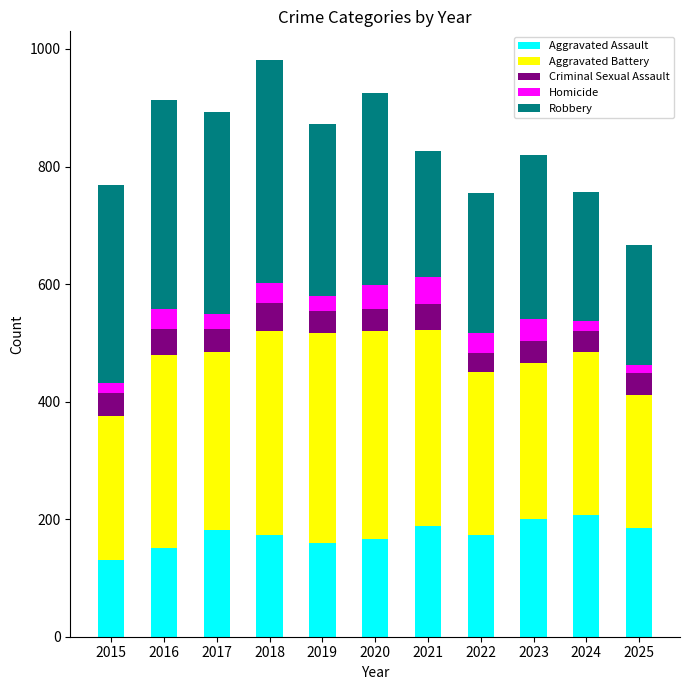

What is the total value across all series at 2016?

913